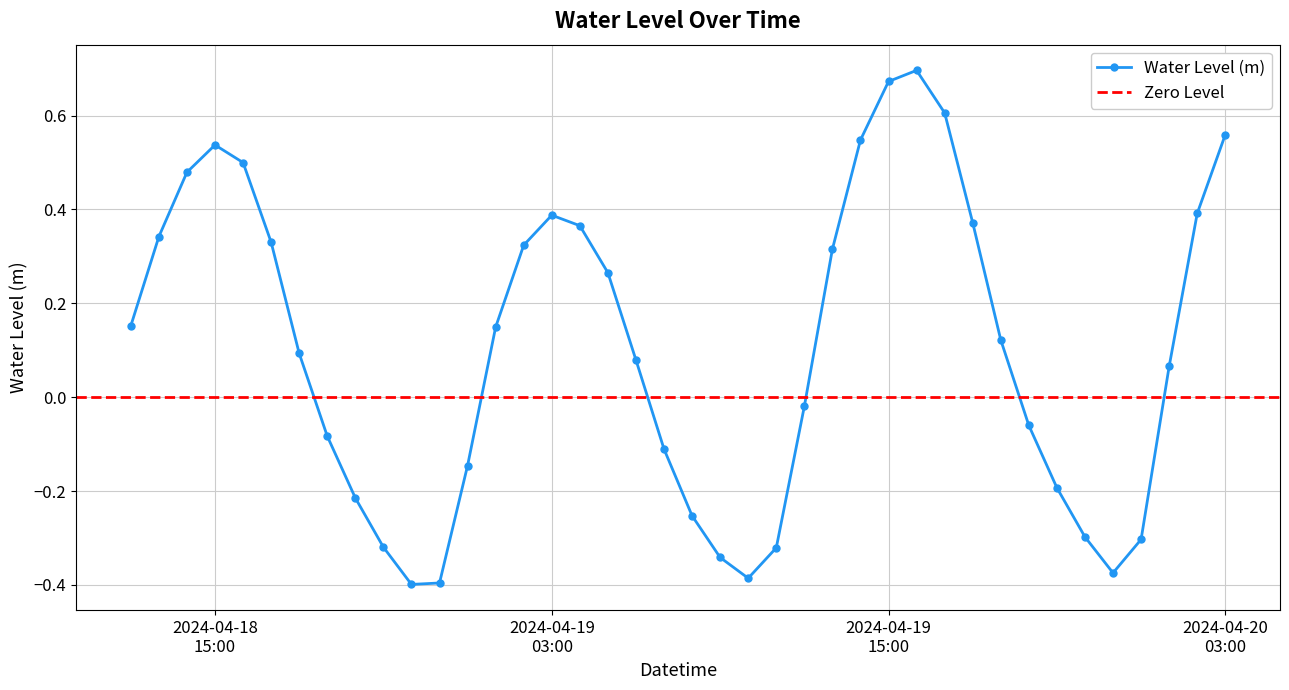

How many positive values does the Water Level (m) series have?

23